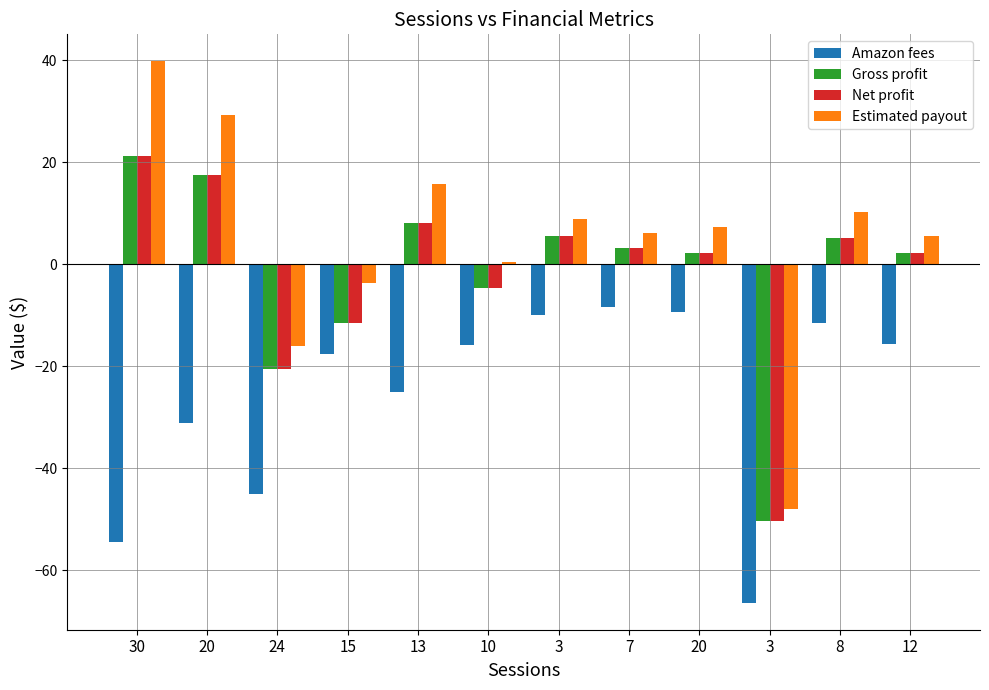

How many series are shown in this chart?

4